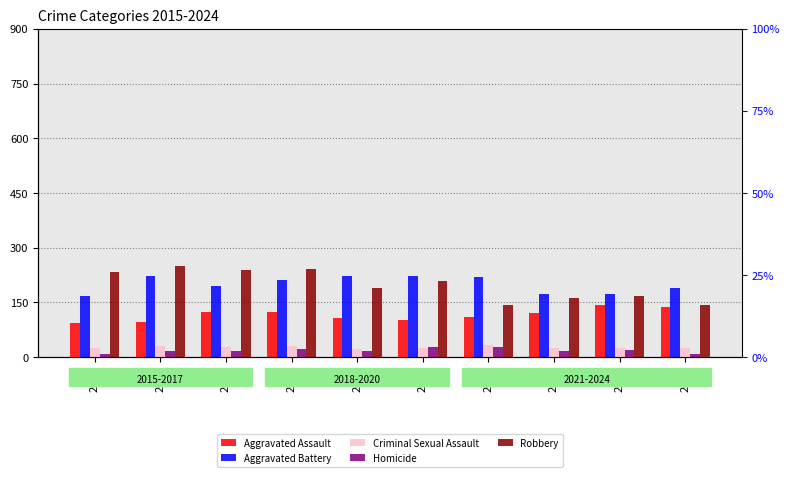

The value of Aggravated Assault at 2023 is 143. True or false?

True